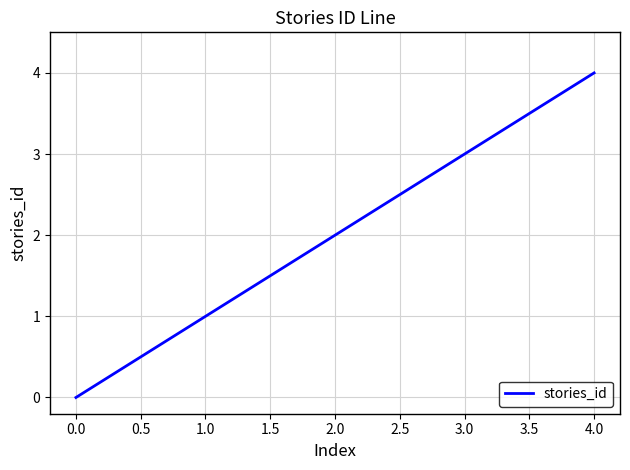

True or false: there are more than 2 points higher than both neighbors.

False